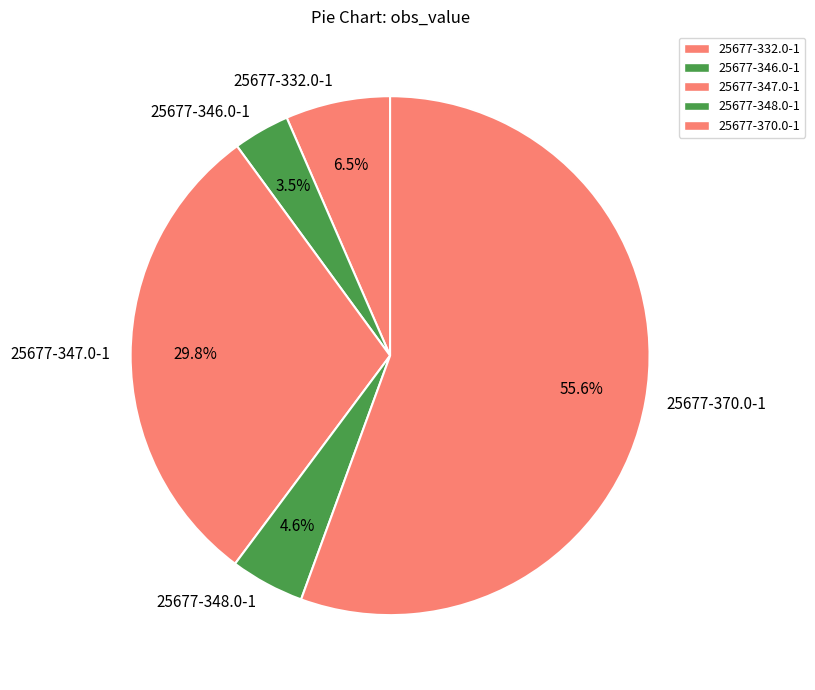

Does 25677-346.0-1 account for over 50% of the chart?

No